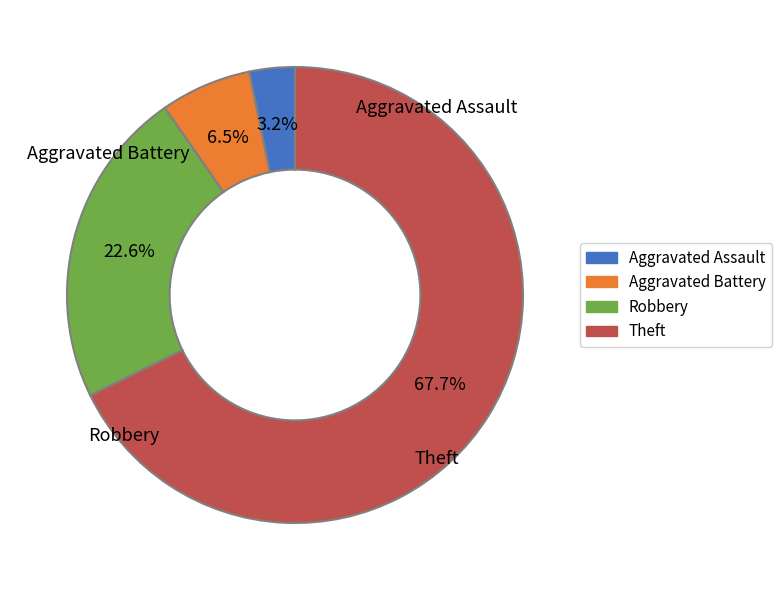

Does Aggravated Battery account for over 50% of the chart?

No